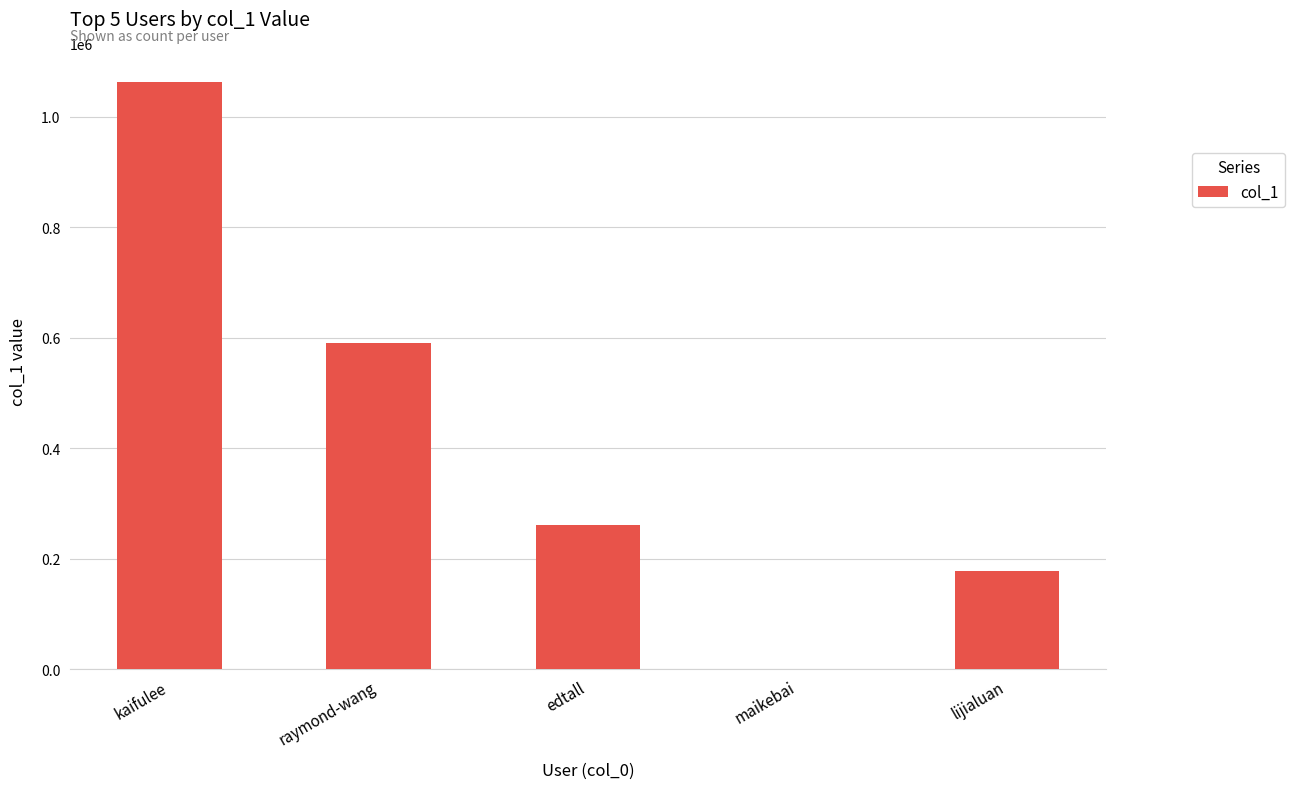

What is the sum of the values at lijialuan and edtall?

439233